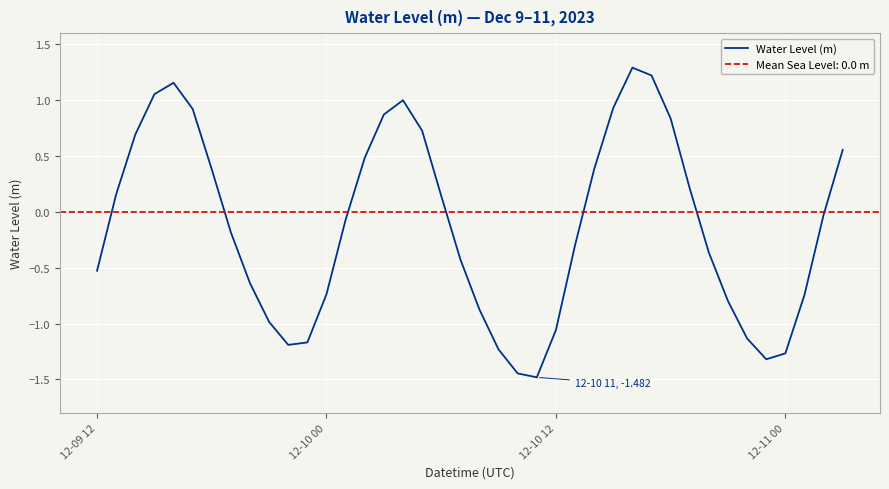

What is the greatest value displayed?

1.3